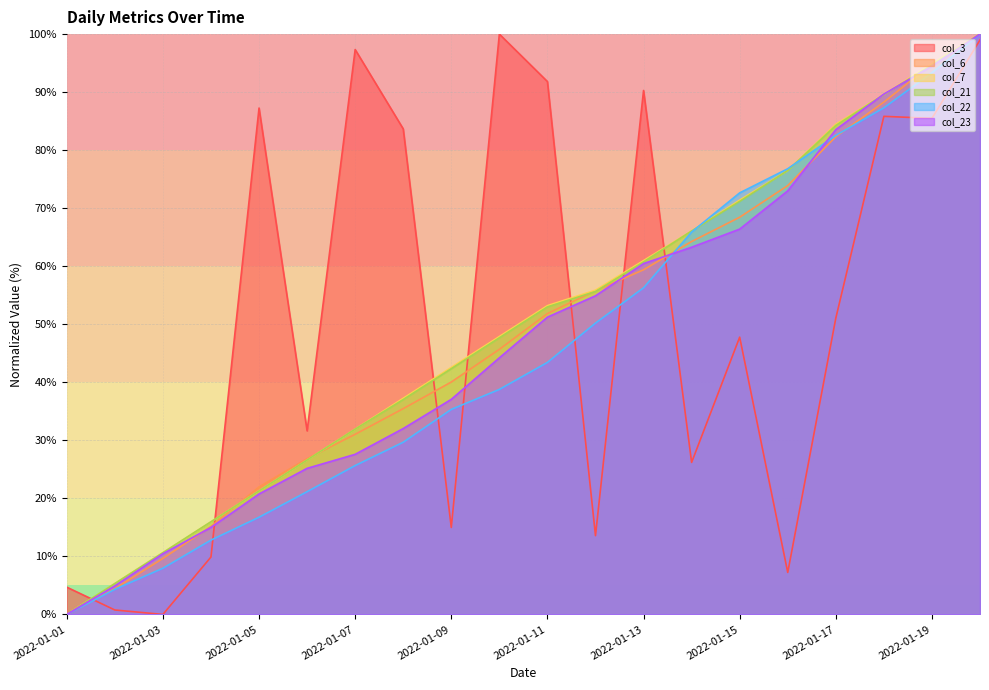

At which category does the chart reach its minimum across all series?

2022-01-03